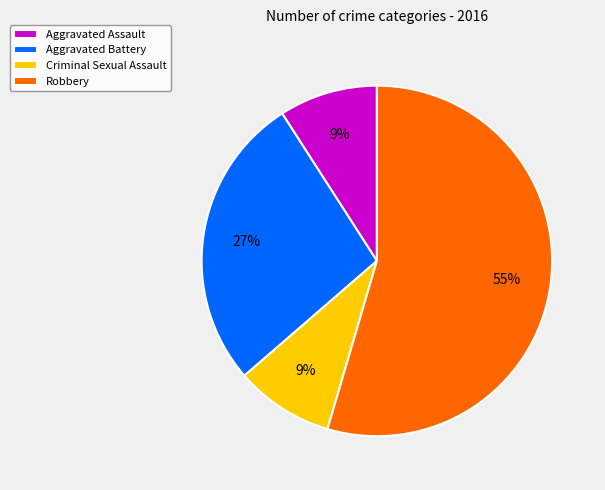

Do Criminal Sexual Assault and Aggravated Battery together represent more than half of the pie?

No